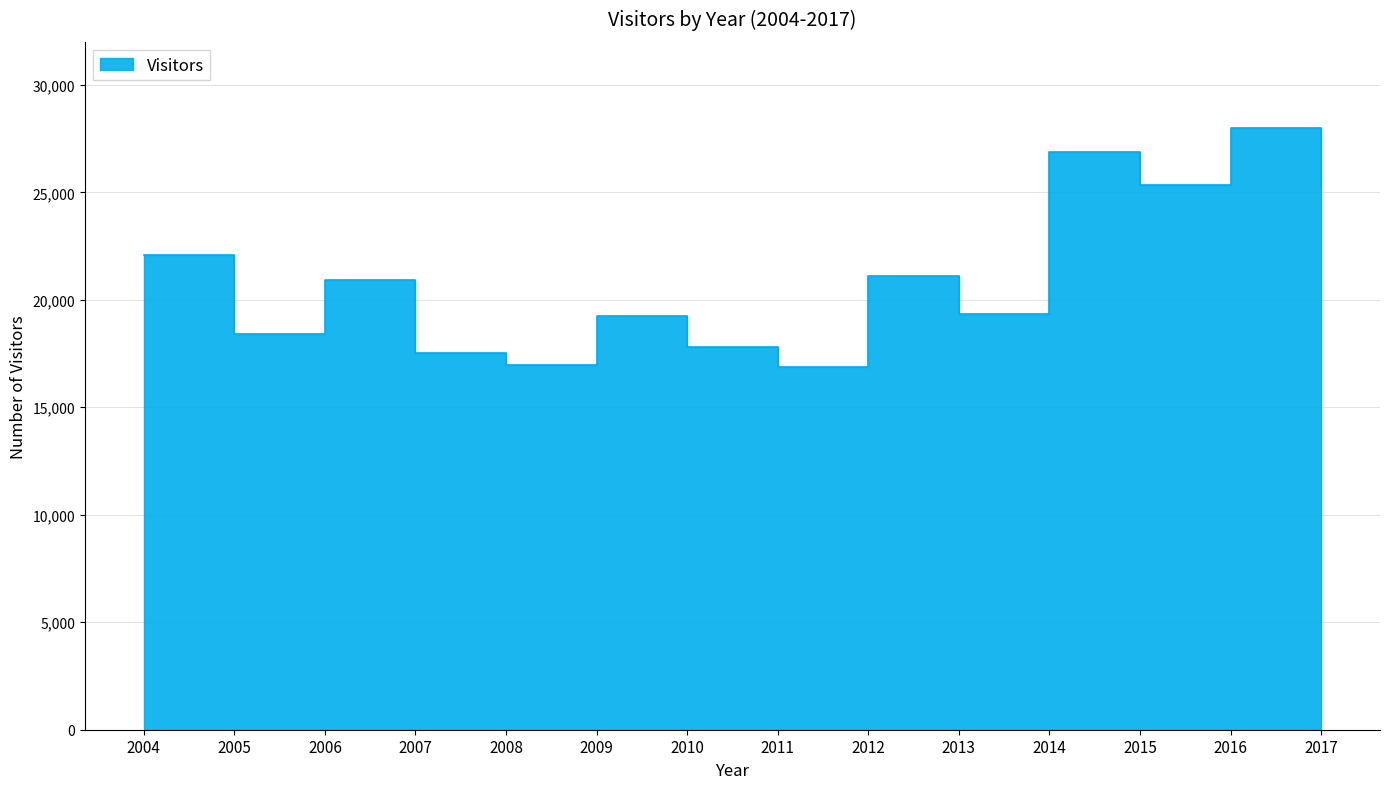

List the labels in order of value, smallest first.

2011, 2008, 2007, 2010, 2005, 2009, 2013, 2006, 2012, 2004, 2017, 2015, 2014, 2016